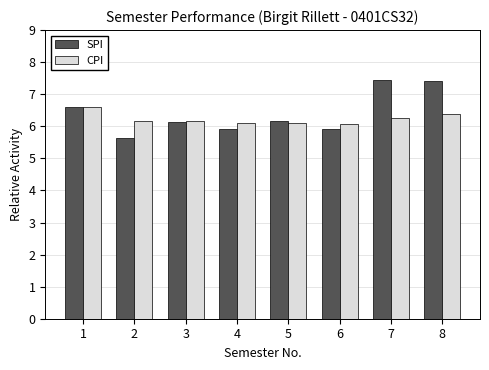

What is the sum of the CPI values at 6 and 7?

12.3